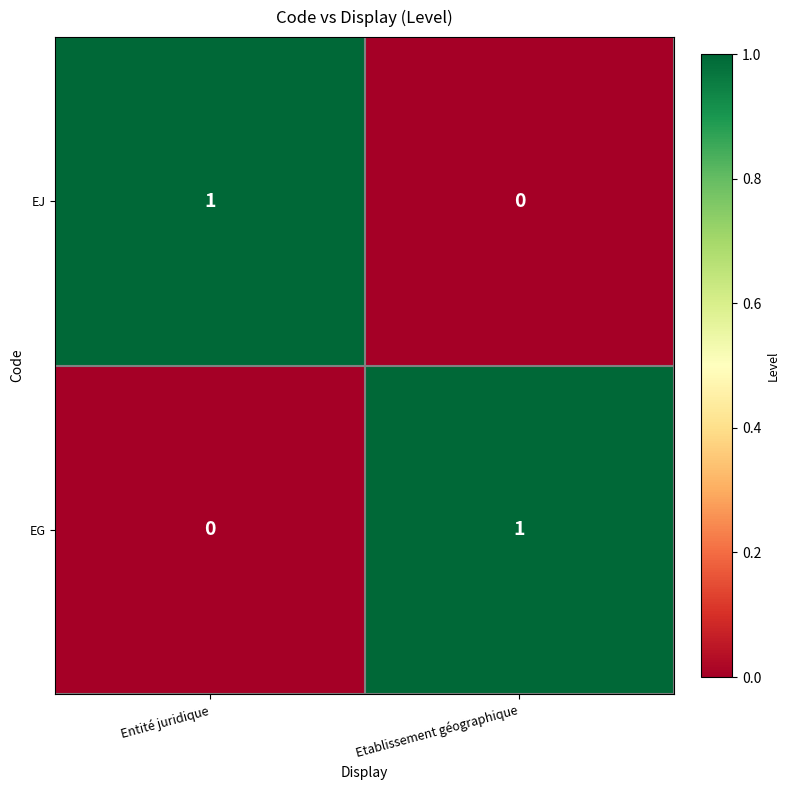

List the labels in order of EJ value, largest first.

Entité juridique, Etablissement géographique